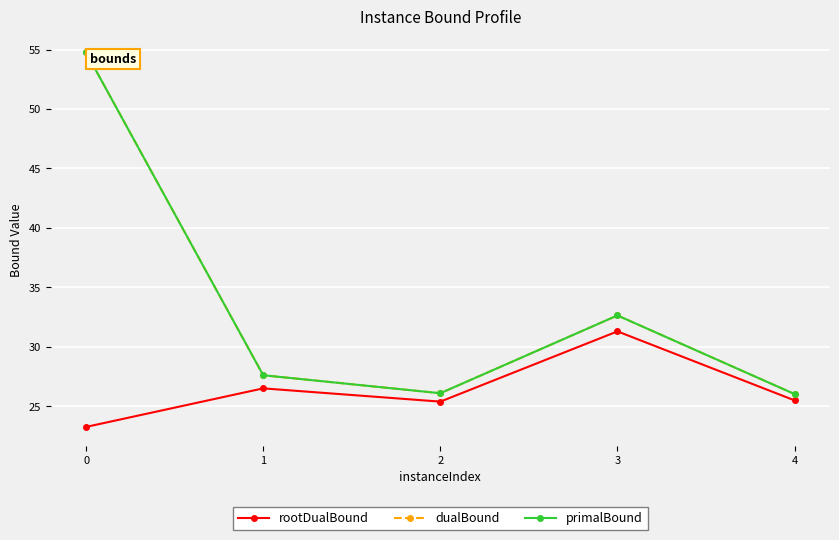

What is the difference between the highest and lowest values at 3?

1.3